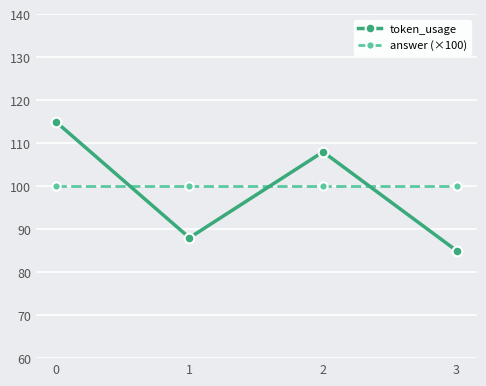

List the series in order of their peak value, highest first.

token_usage, answer (×100)